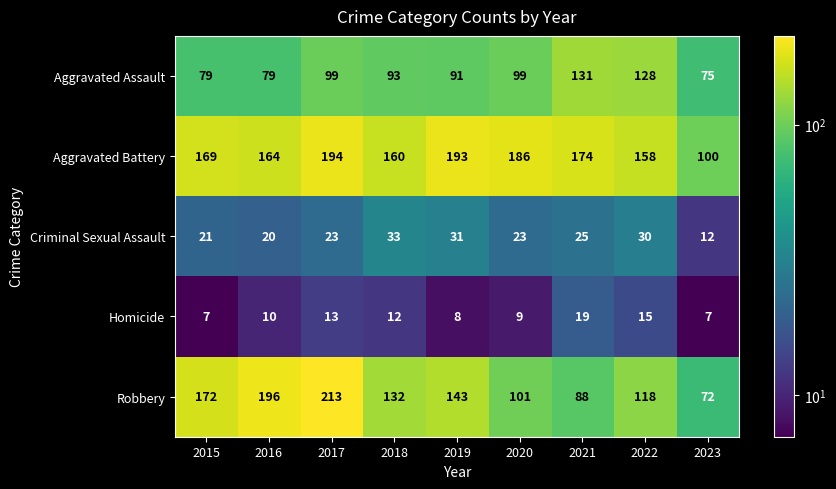

Where does the Aggravated Assault series first go above 93?

2017